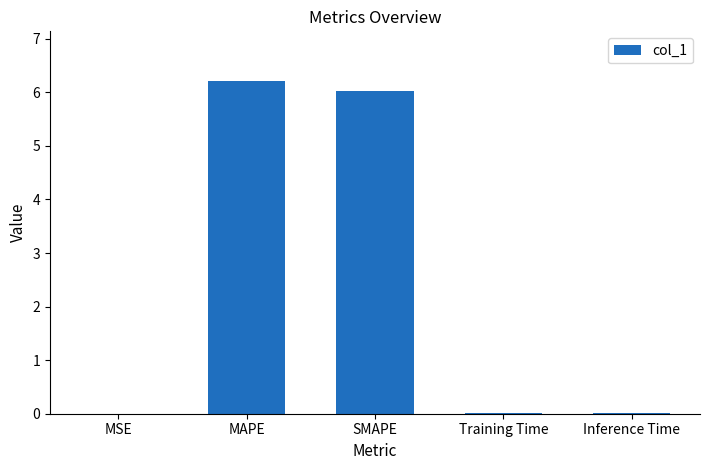

What is the ratio of the value at SMAPE to the value at MAPE?

1.0